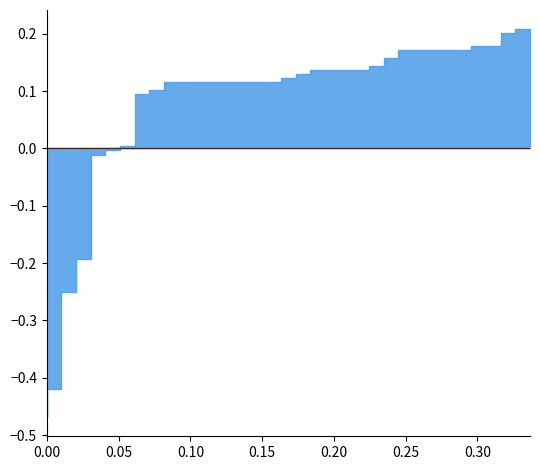

What is the difference between the maximum and minimum values in the fpr series?

0.3